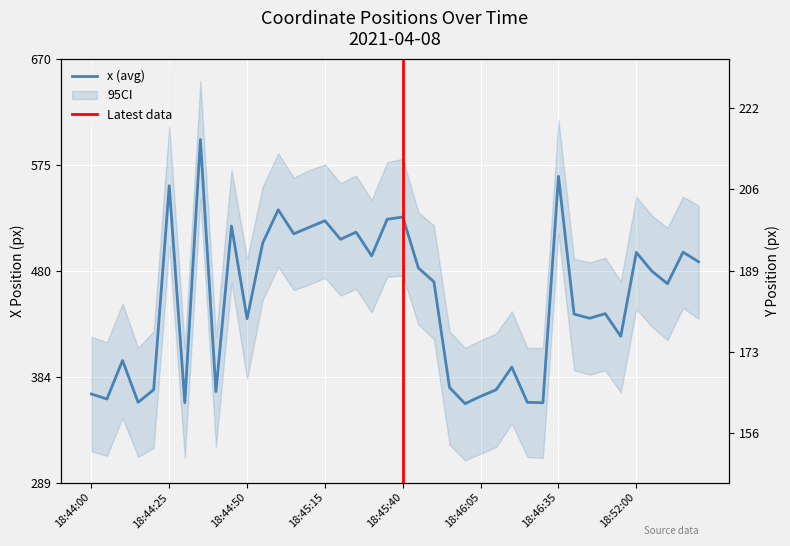

How many lines are shown in the chart?

2